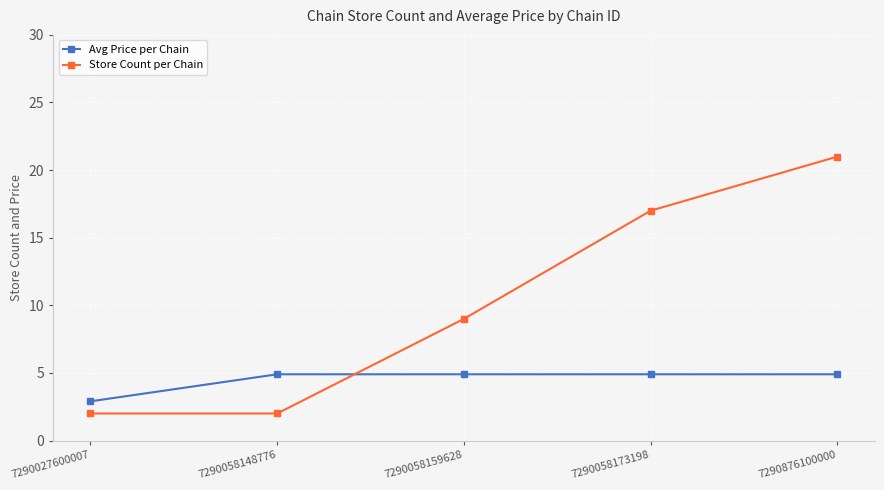

Reading left to right, transcribe all the data shown in this chart.

Avg Price per Chain: 2.9	4.9	4.9	4.9	4.9
Store Count per Chain: 2.0	2.0	9.0	17.0	21.0